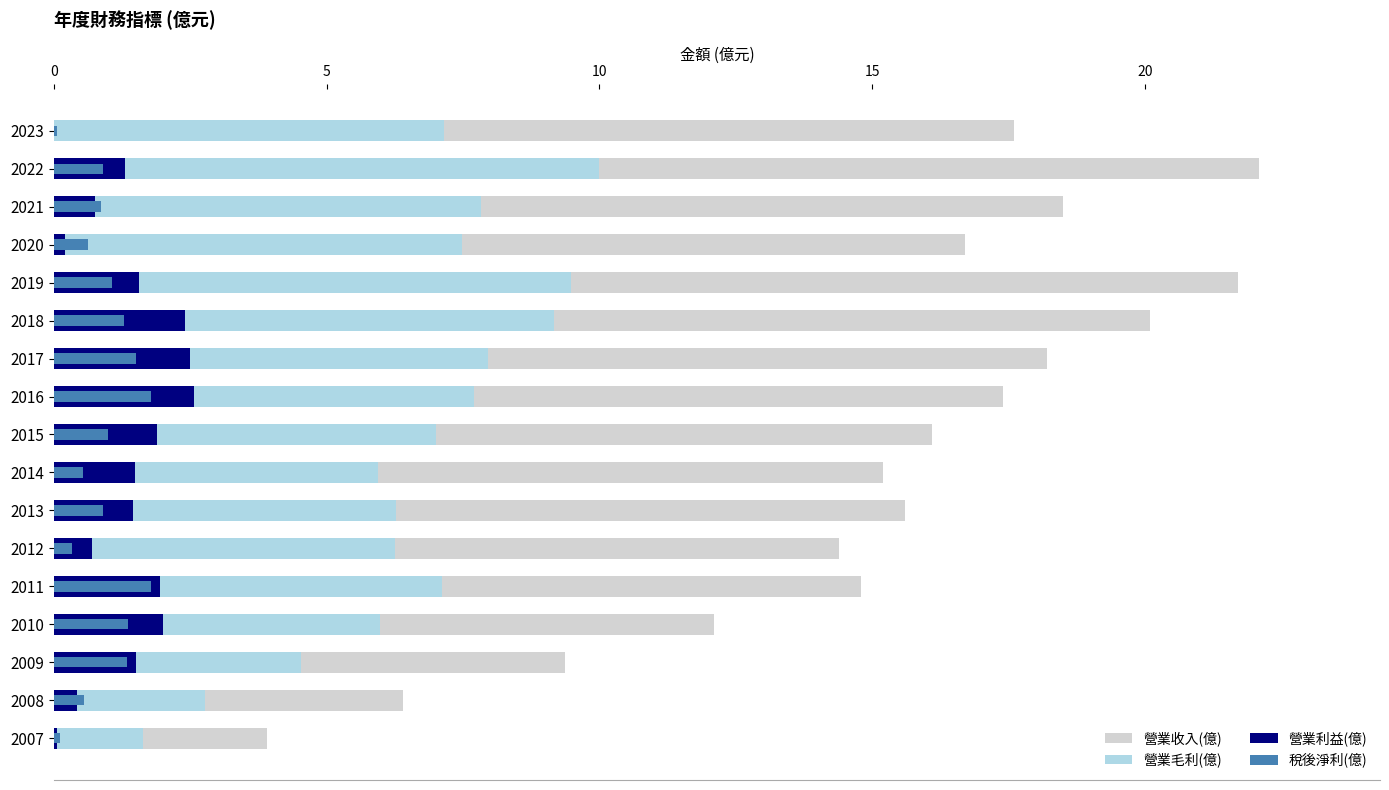

The 營業利益(億) series shows 1.5 at 2014. True or false?

True